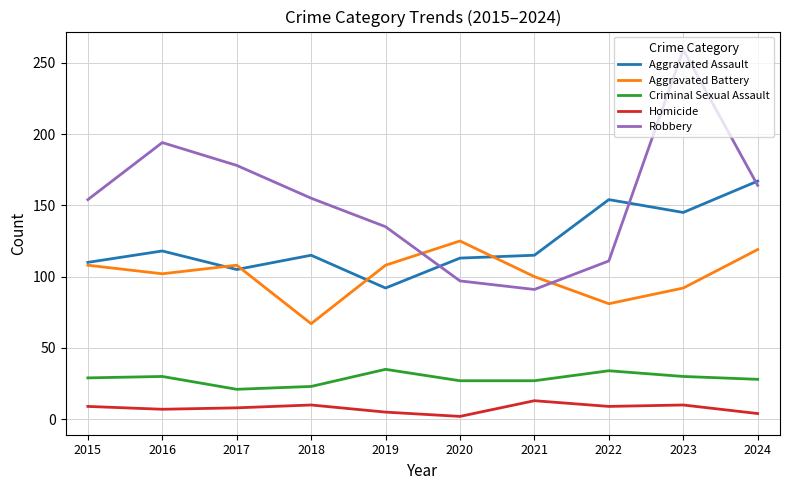

What is the maximum value shown in the chart?

259